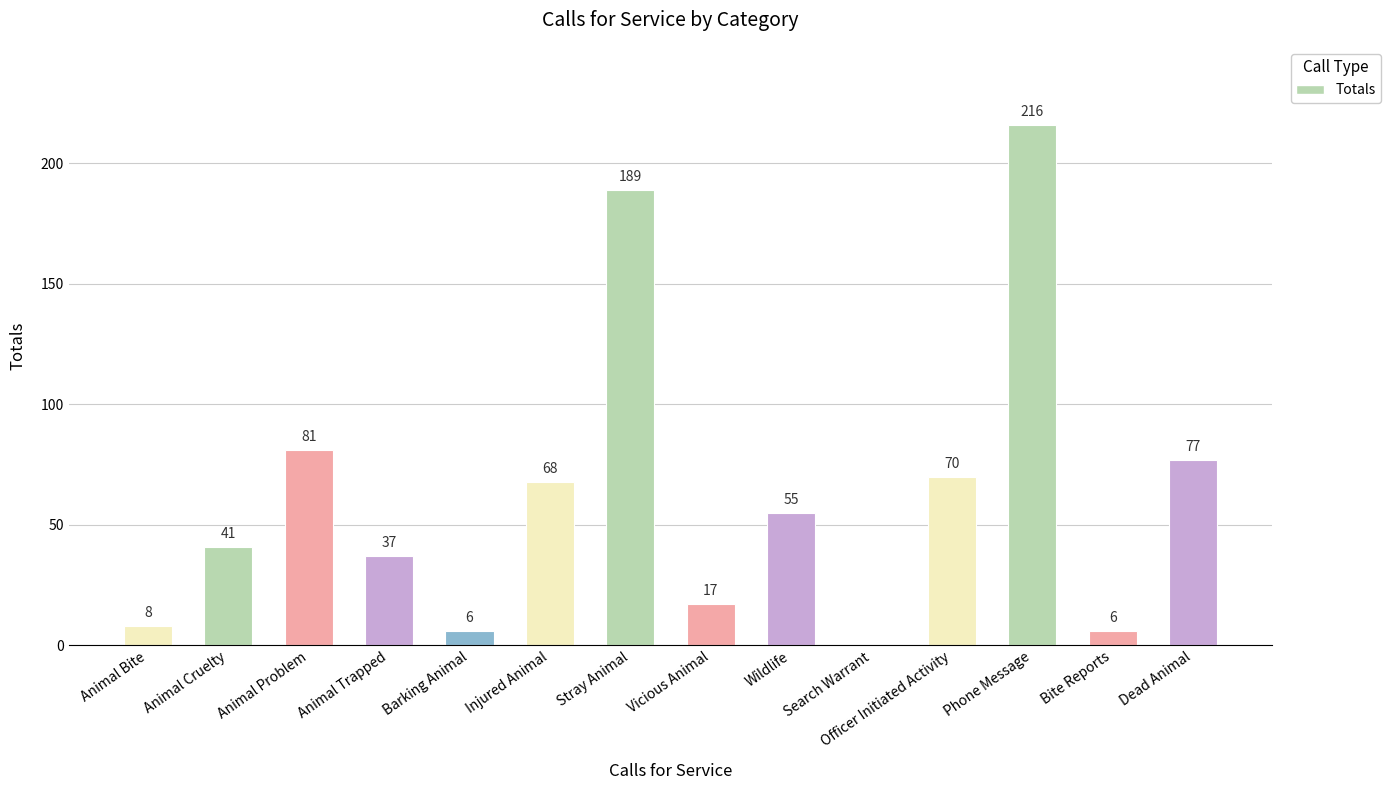

Reading left to right, list all the values displayed in this chart.

8	41	81	37	6	68	189	17	55	0	70	216	6	77